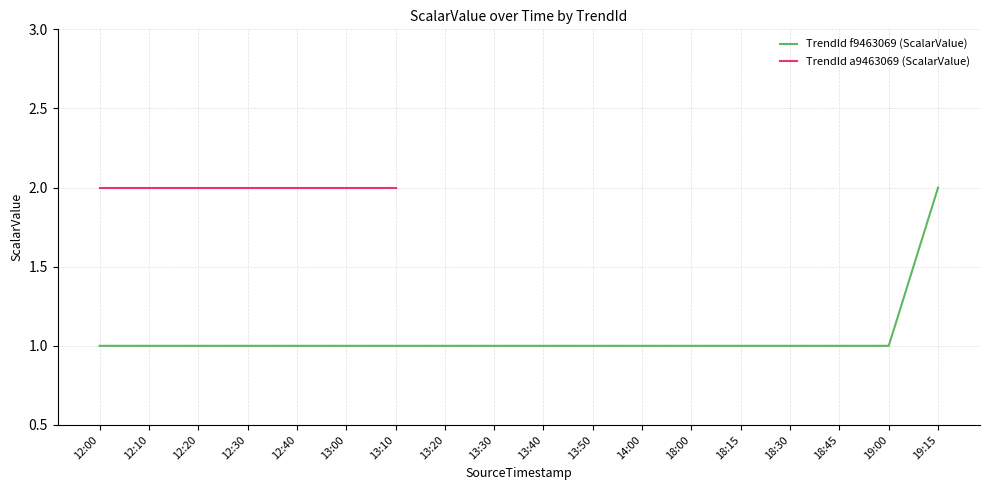

What is the average value?

1